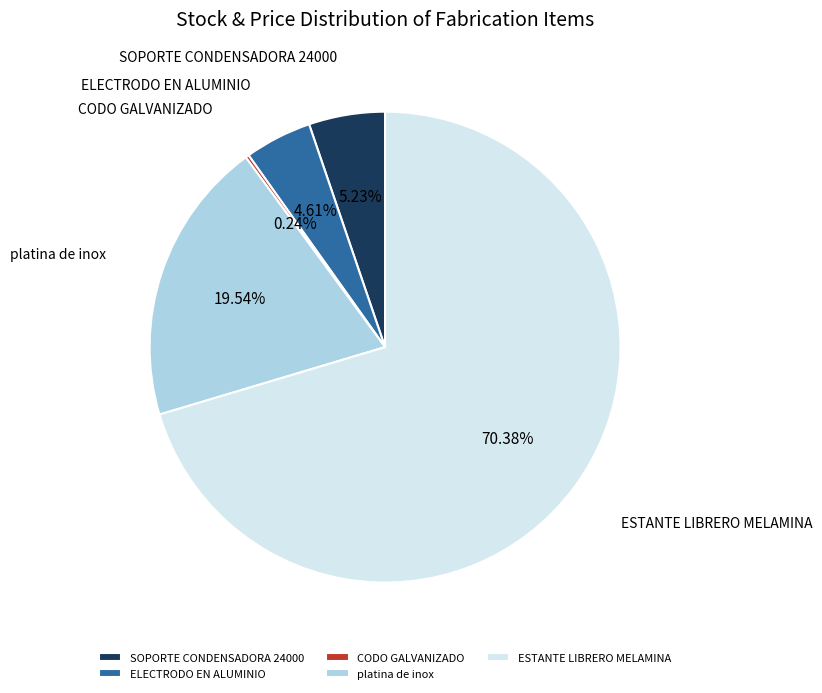

Which slice represents more than half of the pie?

ESTANTE LIBRERO MELAMINA